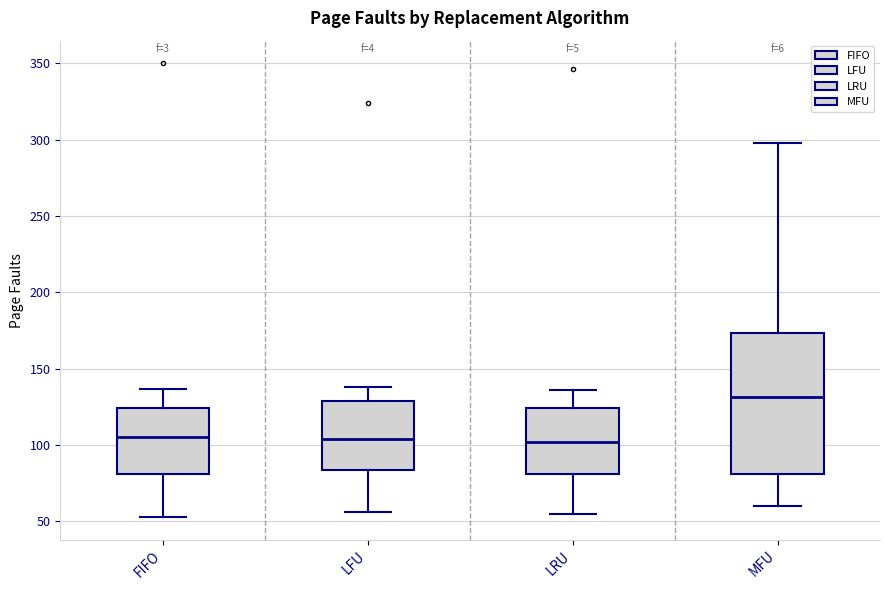

Comparing the boxes themselves (not the whiskers), which one is the tallest?

MFU